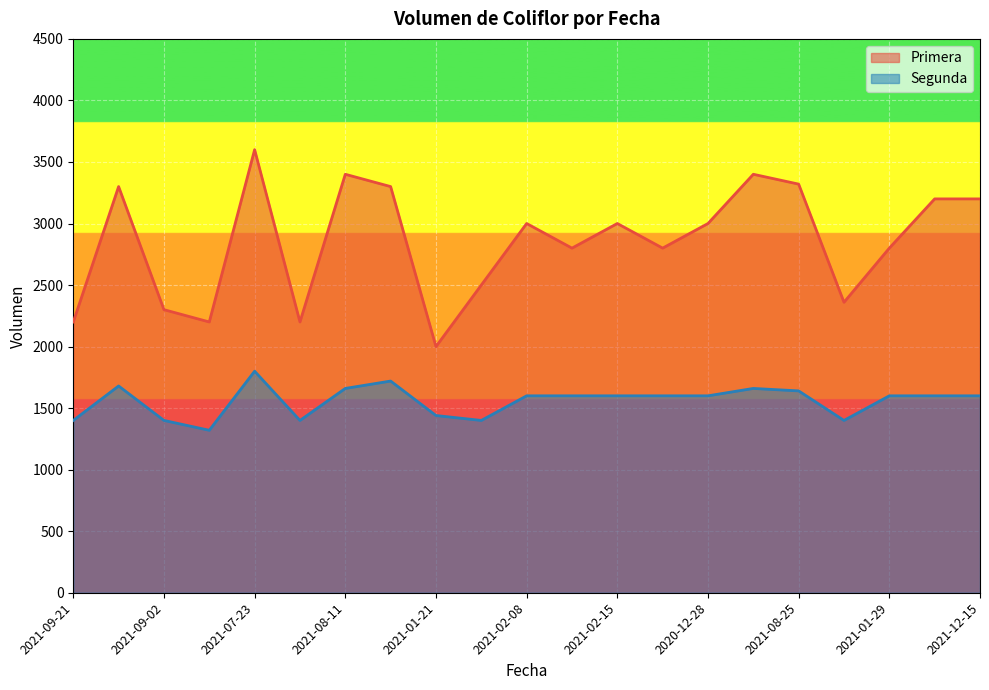

How many data points in Primera are above 3000?

8